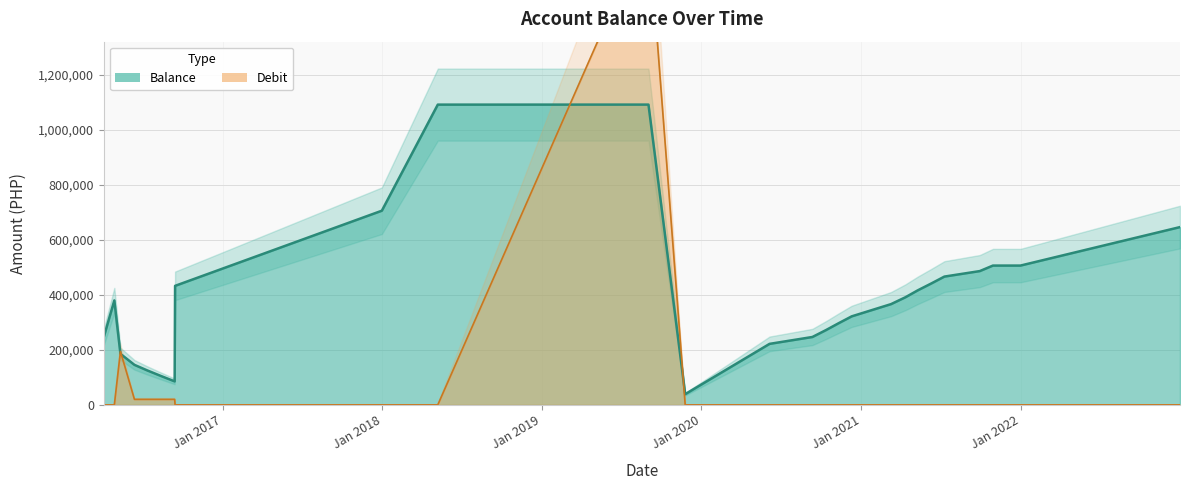

Does the chart display data point markers on the line(s)?

No